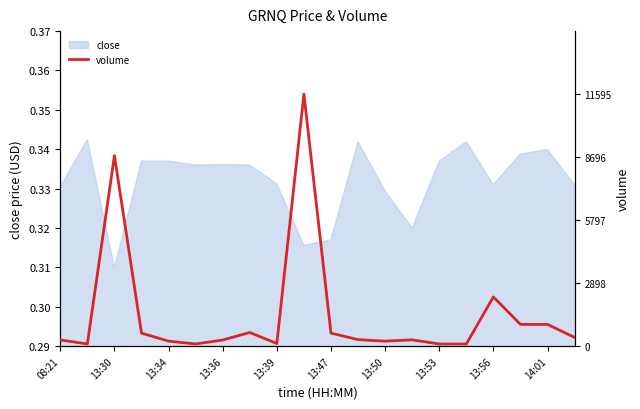

What is the sum of all values?

6.0